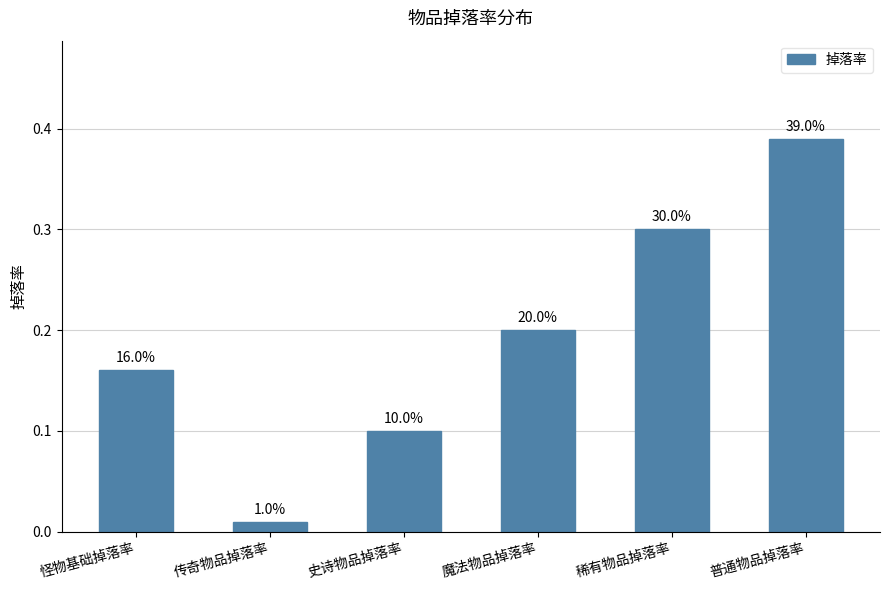

List the labels in order of value, smallest first.

传奇物品掉落率, 史诗物品掉落率, 怪物基础掉落率, 魔法物品掉落率, 稀有物品掉落率, 普通物品掉落率